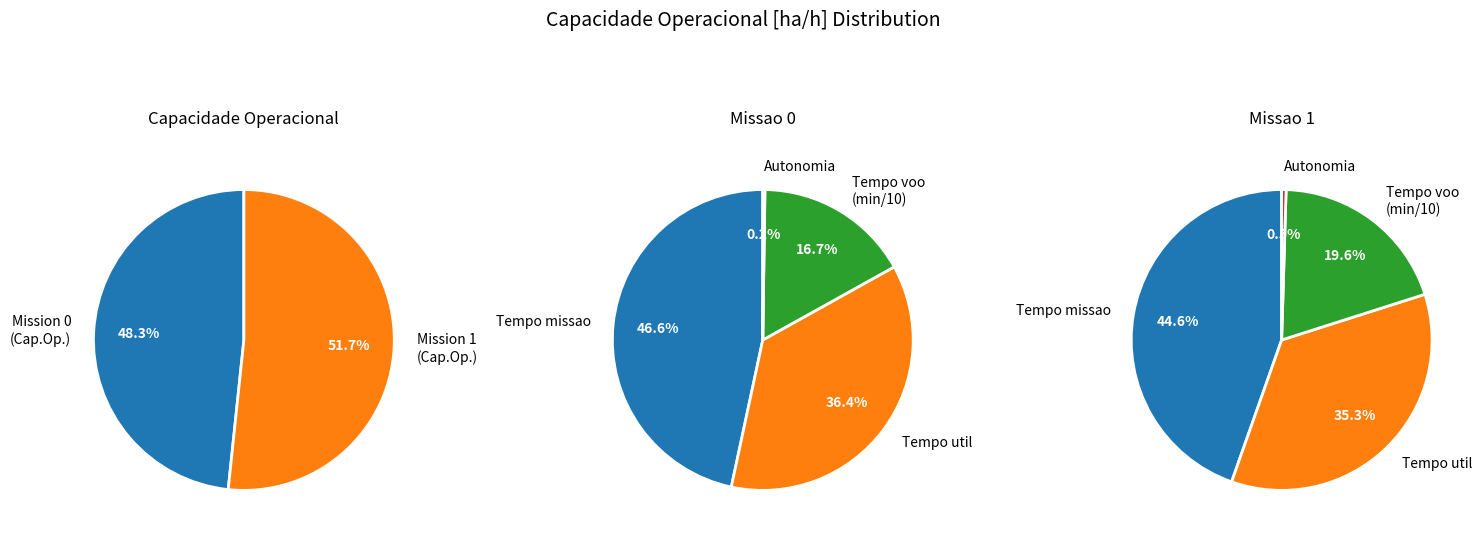

Is the sum of 1 and 0 greater than half?

Yes